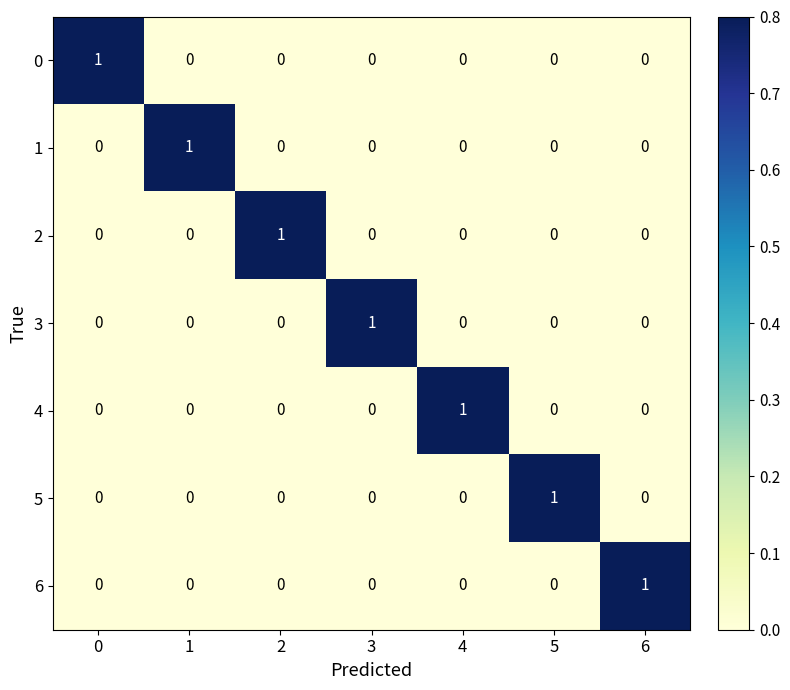

At how many categories does at least one series exceed 0?

7